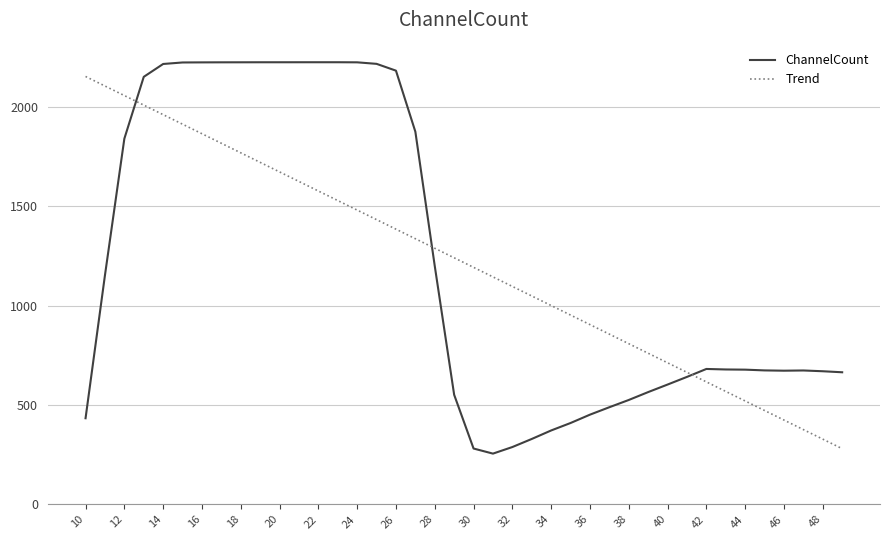

Which series has the largest range (max minus min)?

ChannelCount